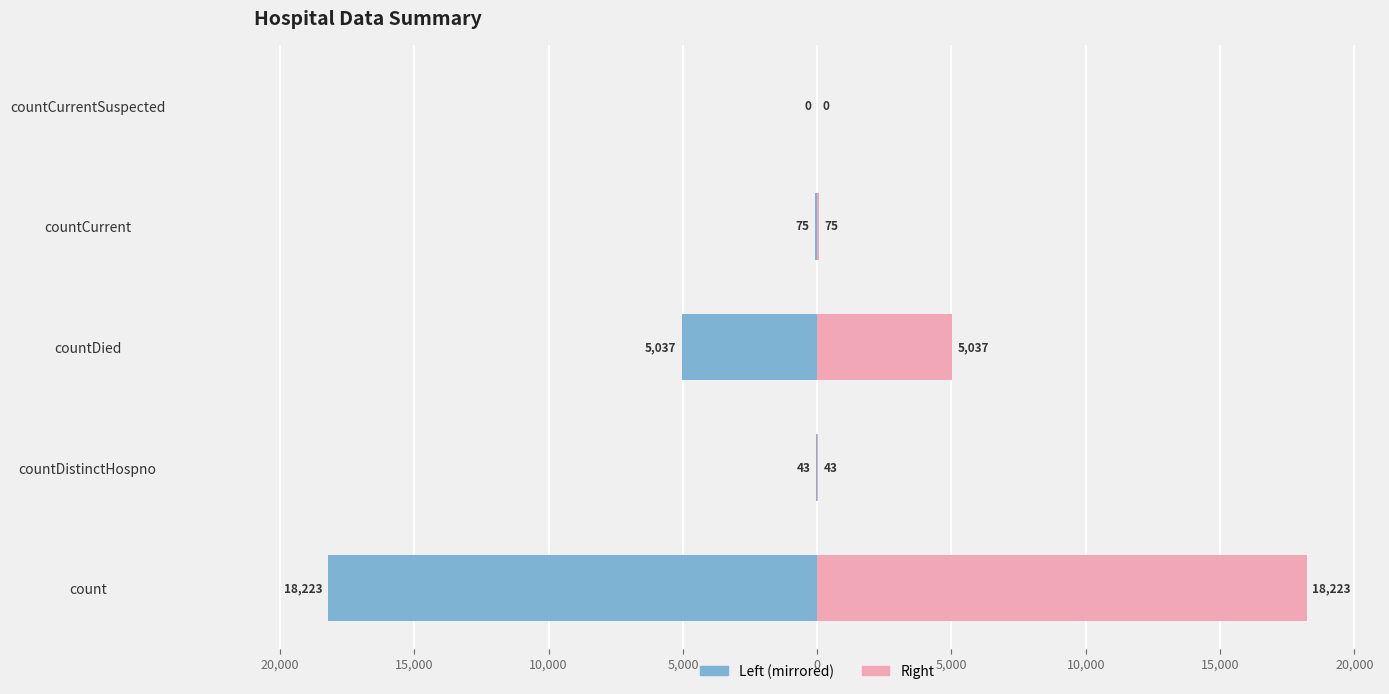

Is it true that Values (Left) equals -22 at countDistinctHospno?

False